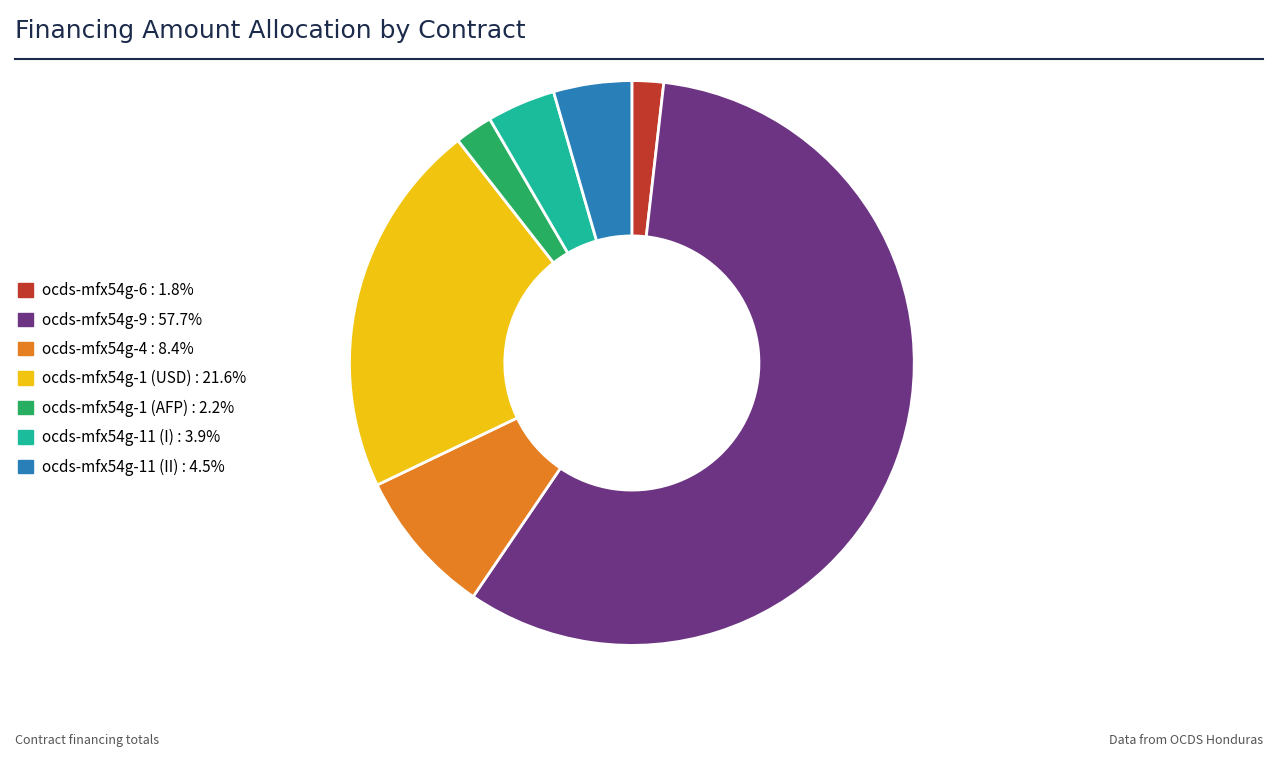

Do ocds-mfx54g-11 (I) : 3.9% and ocds-mfx54g-4 : 8.4% together represent more than half of the pie?

No